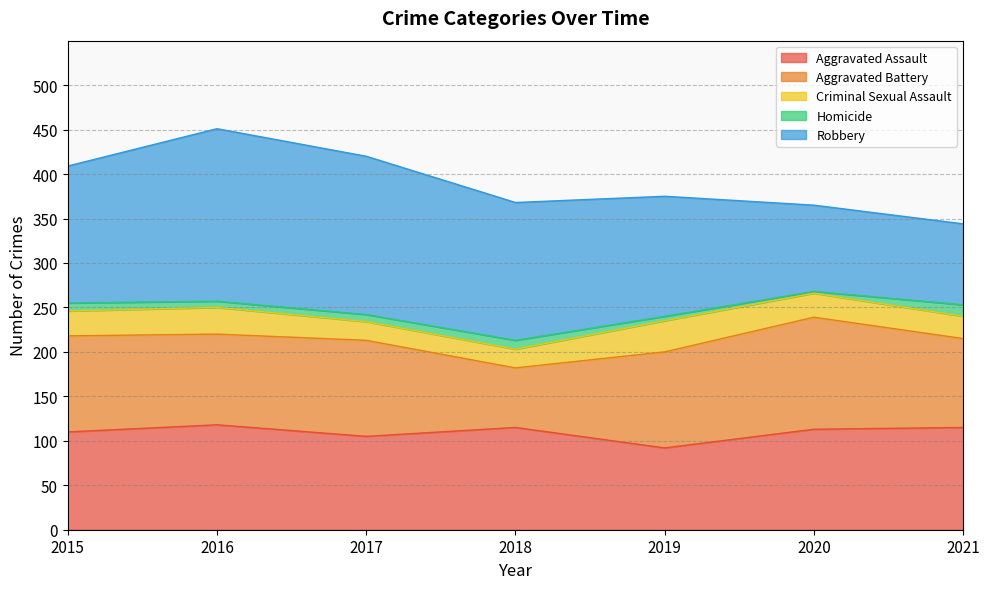

At which label does Criminal Sexual Assault reach its peak?

2019